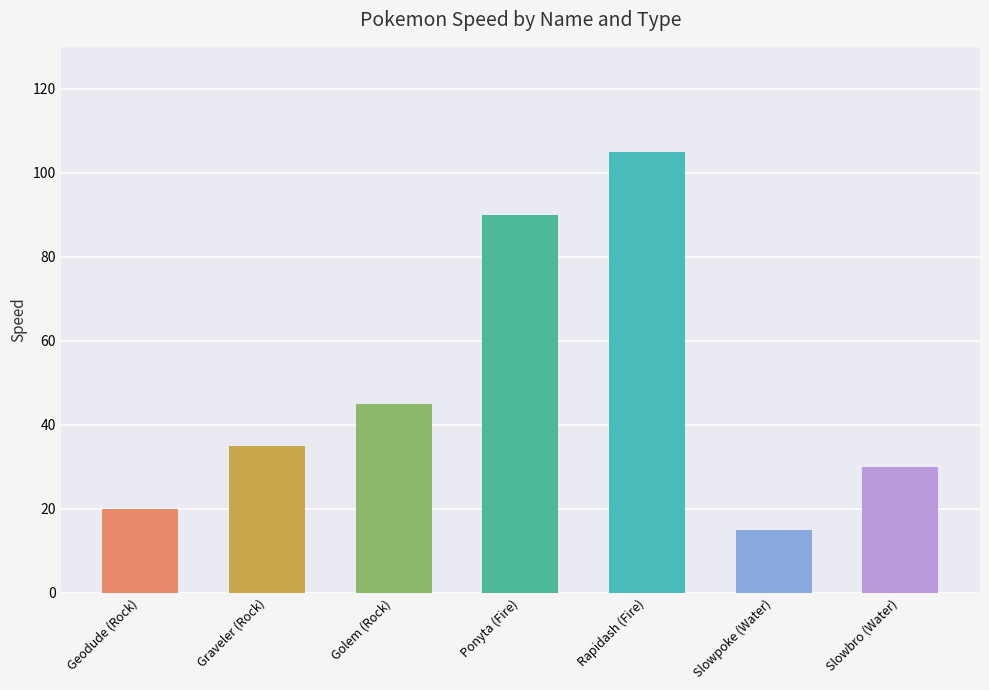

What is the label of the 7th bar from the left?

Slowbro (Water)